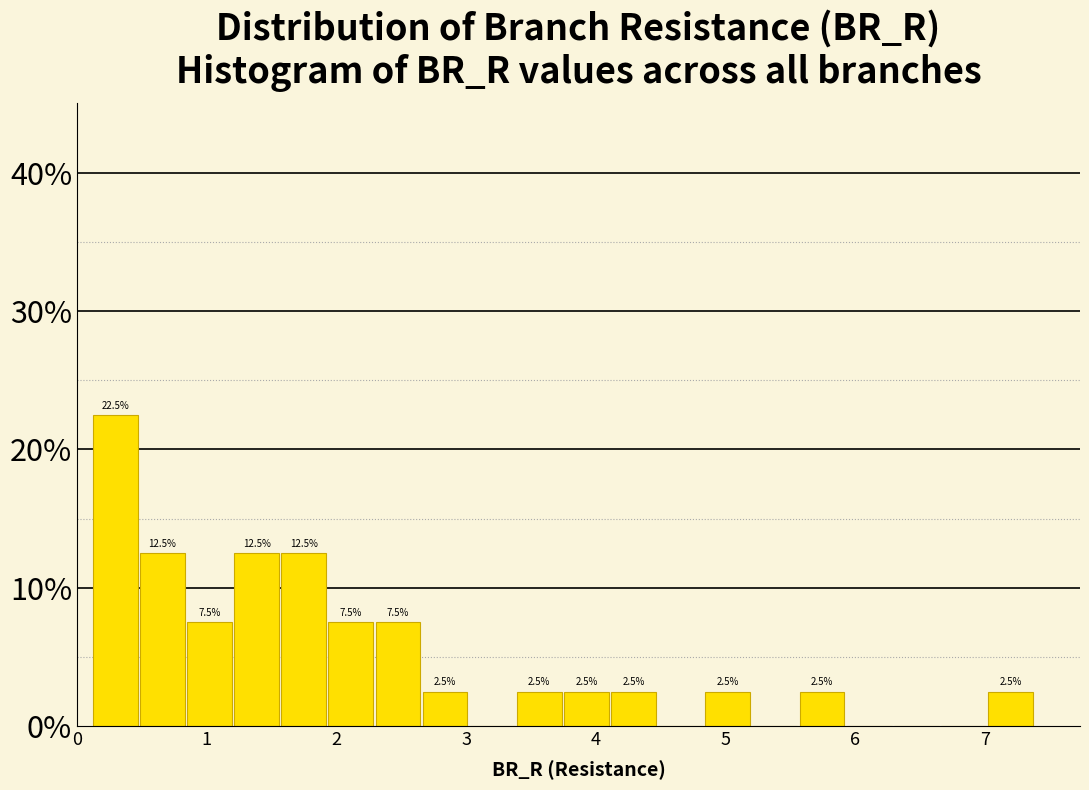

Around what value on the x-axis is the tallest bar? Give the approximate position of its centre, as read against the axis.

0.3